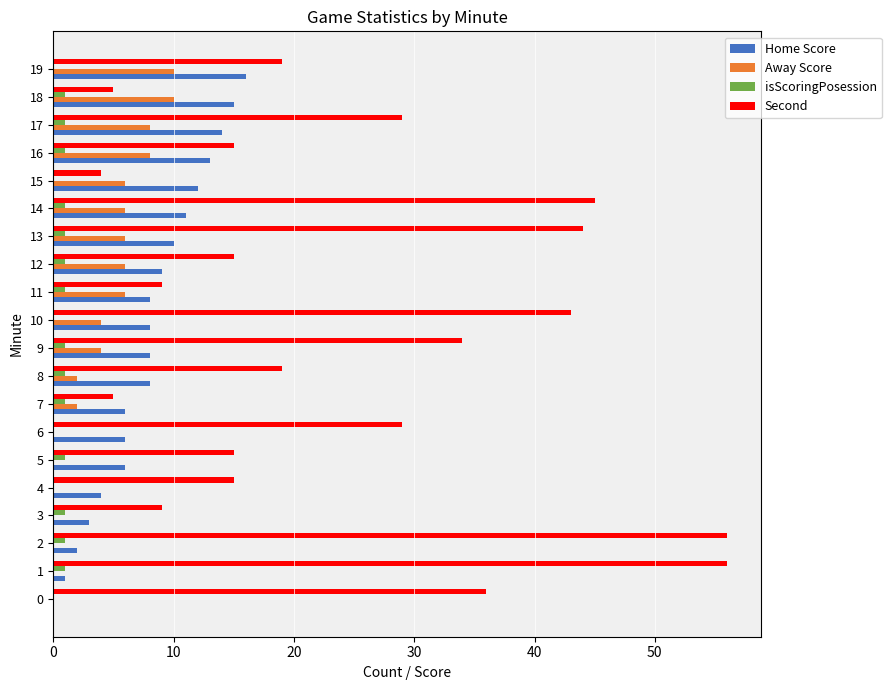

Which series has the largest range (max minus min)?

Second